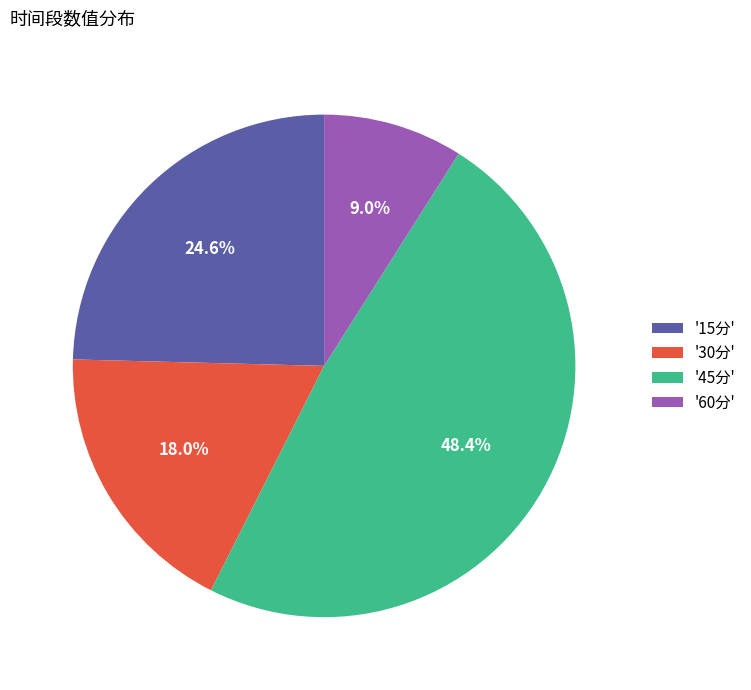

Rank the categories by value from highest to lowest.

'45分', '15分', '30分', '60分'